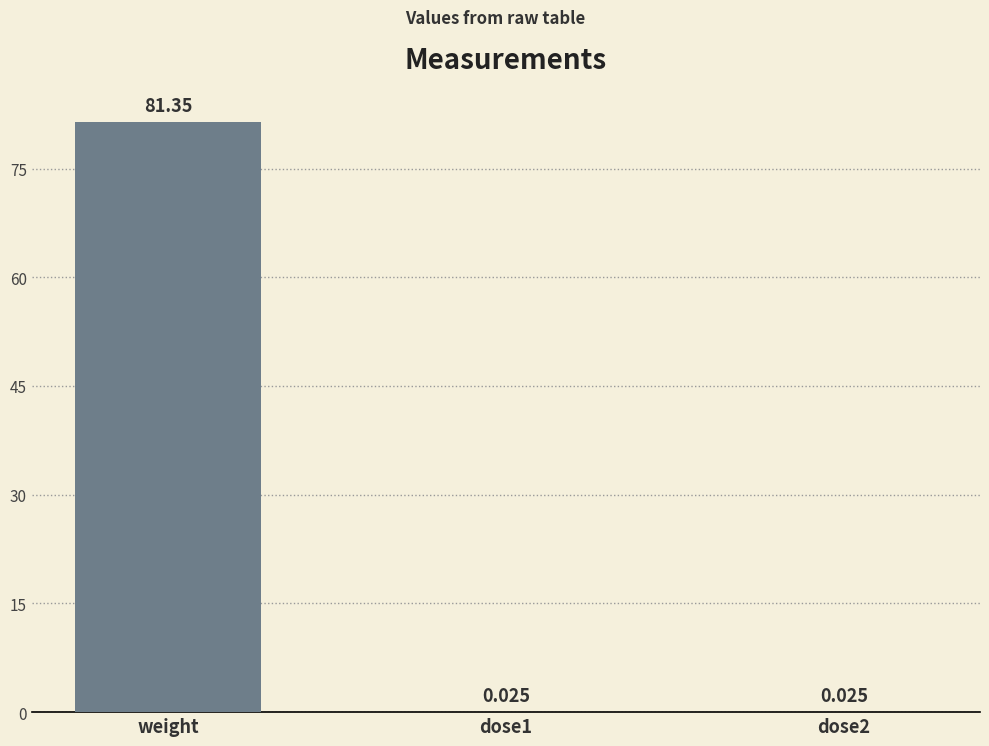

Between dose1 and weight, which is larger?

weight